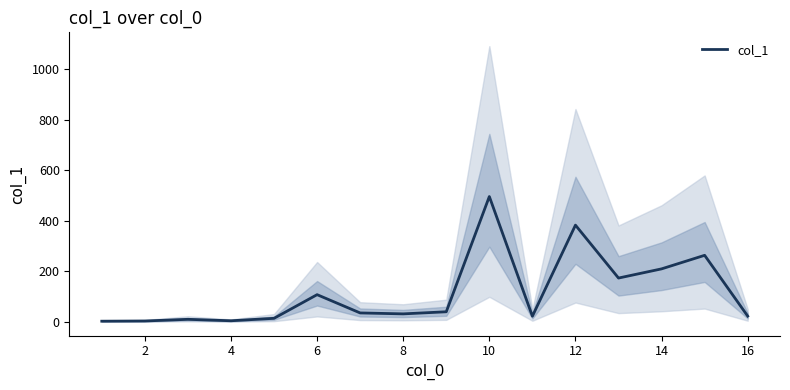

What is the value of the 5th point from the left?

14.1